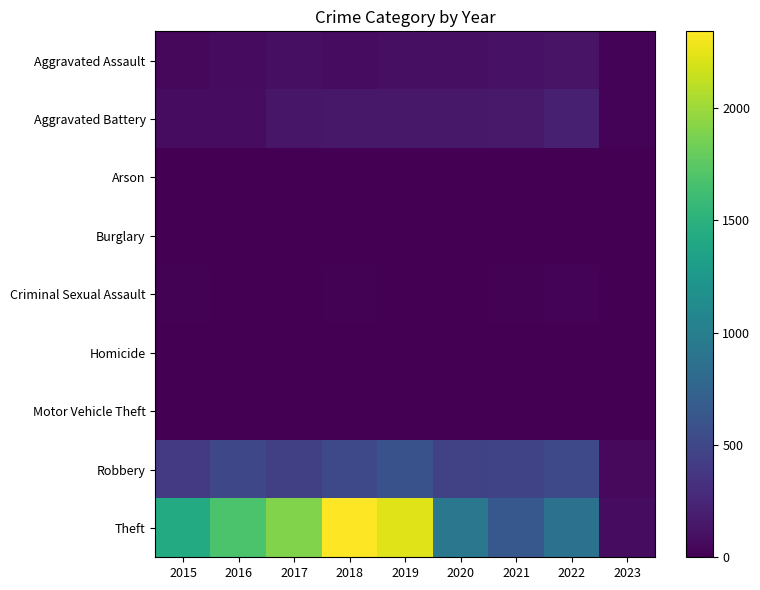

Reading left to right, list all the values displayed in this chart.

Aggravated Assault: 2015=46	2016=71	2017=95	2018=77	2019=98	2020=94	2021=110	2022=121	2023=25
Aggravated Battery: 2015=82	2016=82	2017=142	2018=152	2019=148	2020=150	2021=163	2022=202	2023=23
Arson: 2015=3	2016=0	2017=0	2018=1	2019=1	2020=1	2021=2	2022=5	2023=0
Burglary: 2015=0	2016=0	2017=2	2018=0	2019=1	2020=0	2021=1	2022=0	2023=0
Criminal Sexual Assault: 2015=12	2016=8	2017=8	2018=11	2019=8	2020=3	2021=14	2022=23	2023=4
Homicide: 2015=0	2016=1	2017=1	2018=1	2019=2	2020=3	2021=4	2022=5	2023=0
Motor Vehicle Theft: 2015=1	2016=4	2017=2	2018=1	2019=1	2020=3	2021=2	2022=2	2023=0
Robbery: 2015=395	2016=510	2017=446	2018=519	2019=591	2020=450	2021=484	2022=521	2023=61
Theft: 2015=1429	2016=1676	2017=1896	2018=2341	2019=2230	2020=930	2021=642	2022=880	2023=74